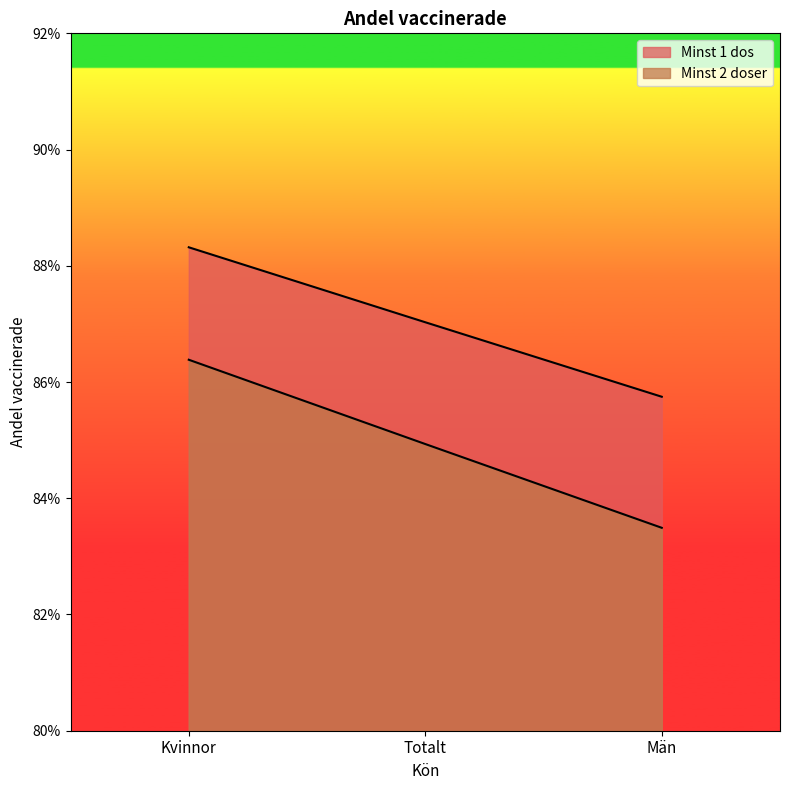

What is the label of the 3rd point from the left?

Män